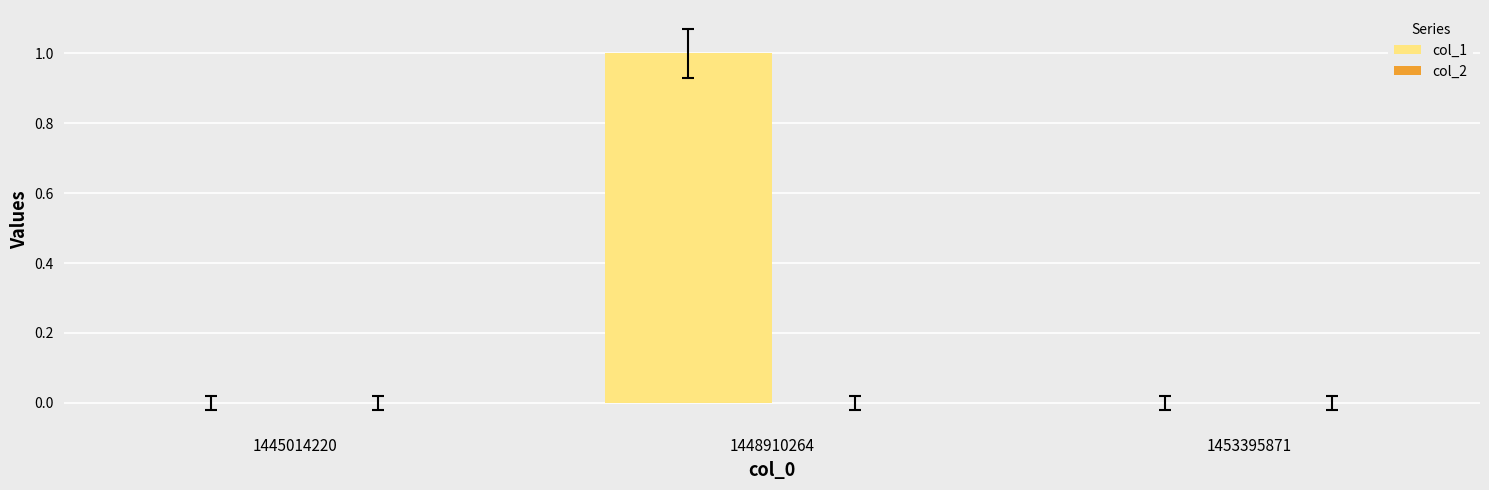

Between 1448910264 and 1453395871, which is larger?

1448910264